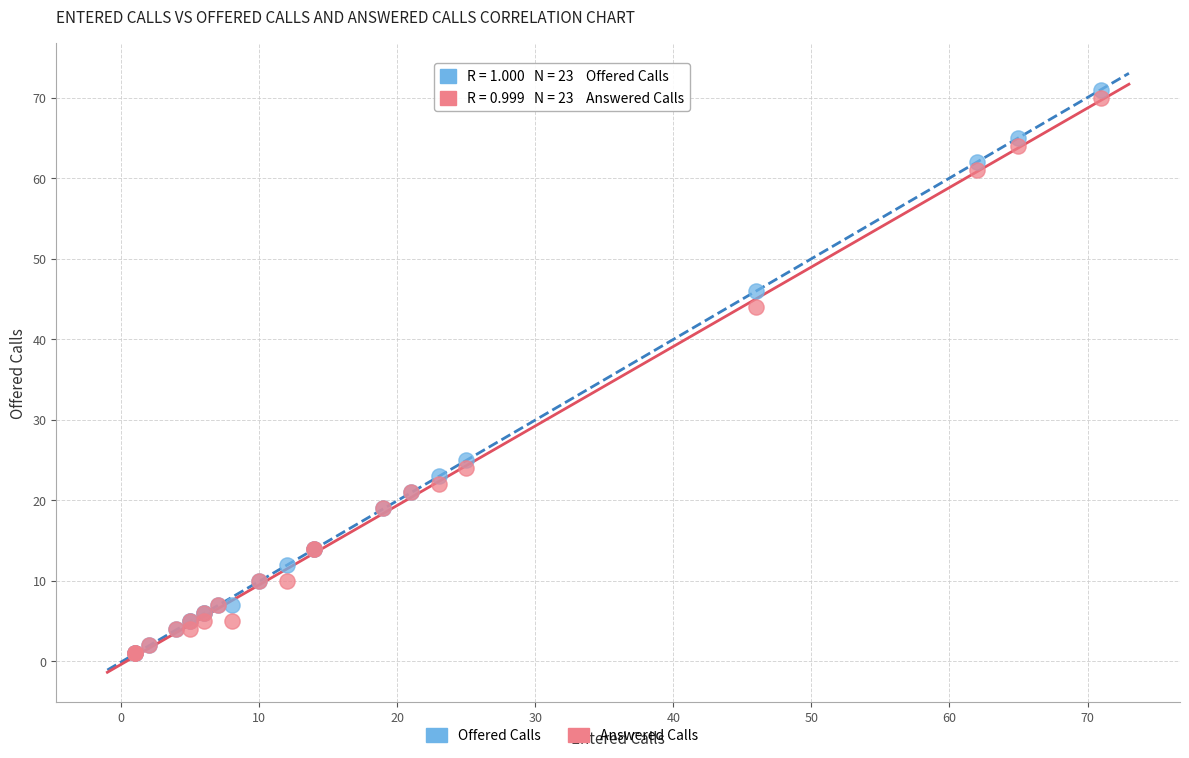

In the Answered Calls series, what Y value is closest to 35?

44